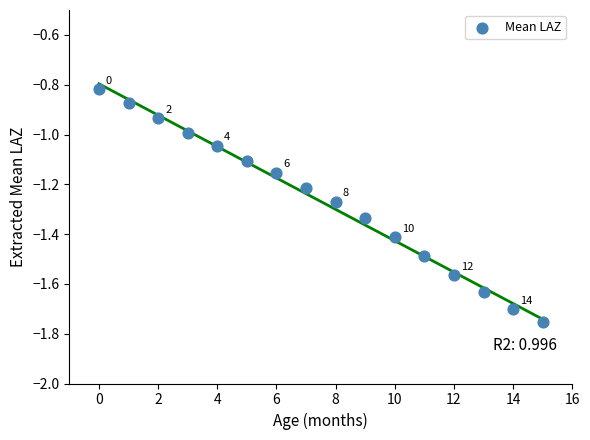

What is the range of Y values (max minus min)?

0.9